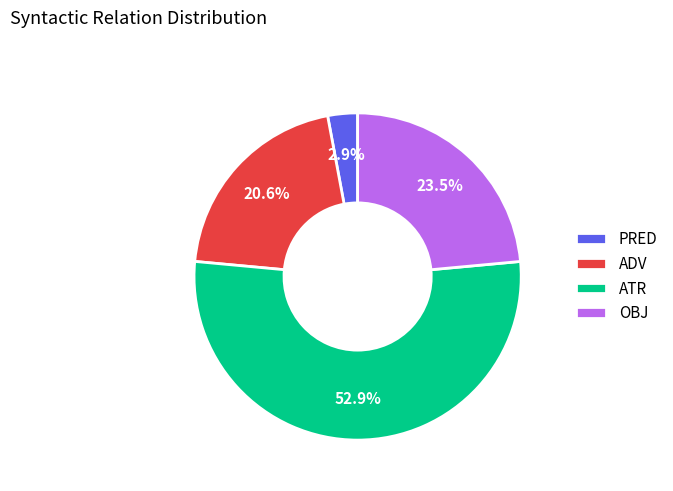

Which has a higher value, ADV or PRED?

ADV